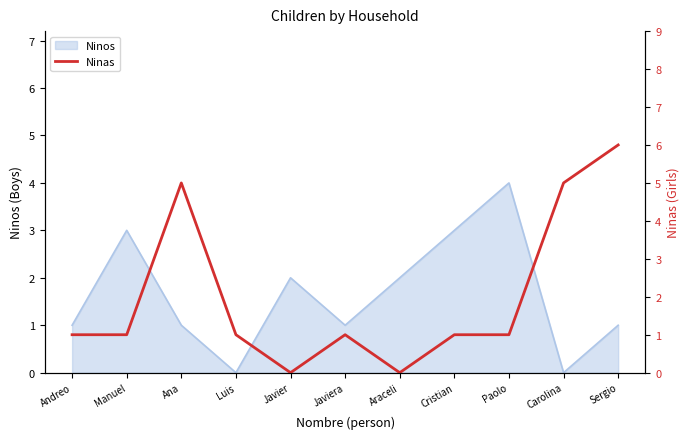

Where is the data nearest to the value 3?

Andreo